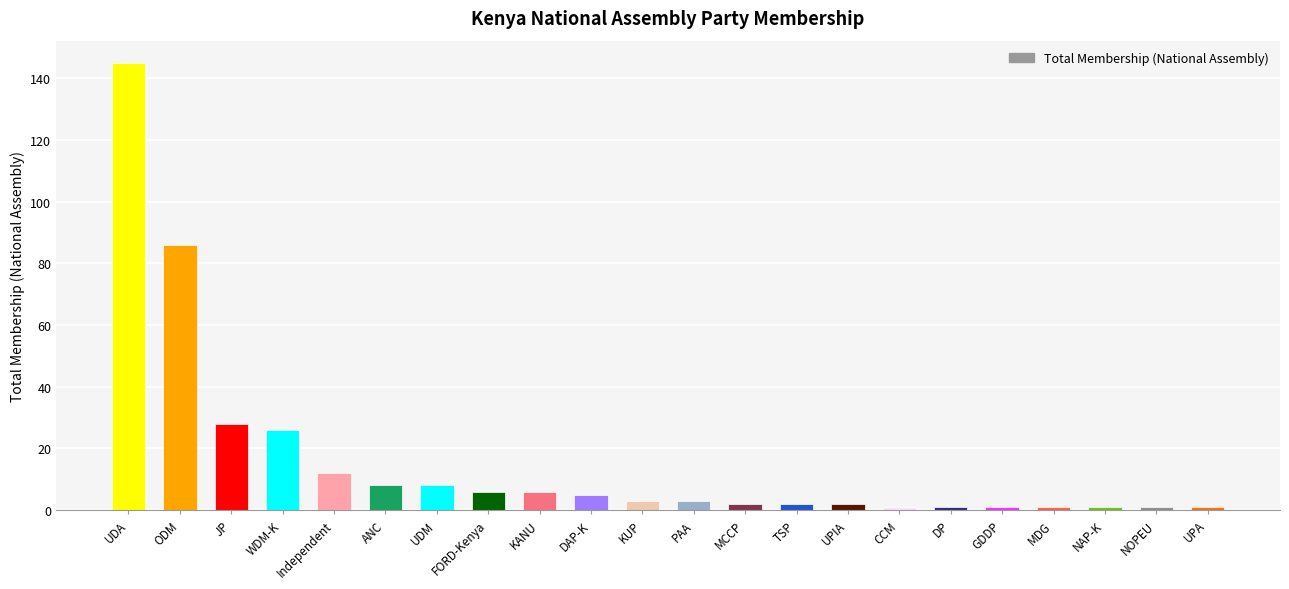

How many categories are shown in the chart?

22